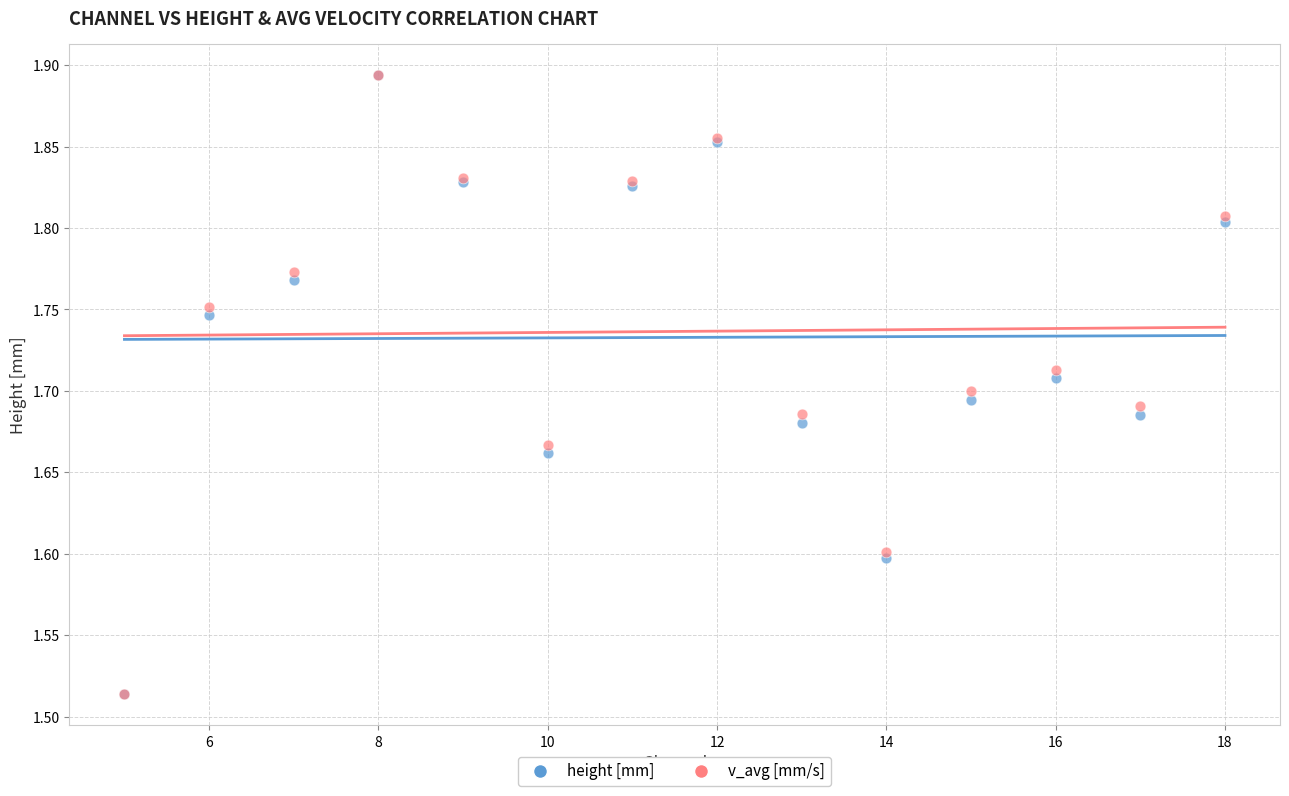

What are all the series names shown in the legend?

height [mm], v_avg [mm/s]